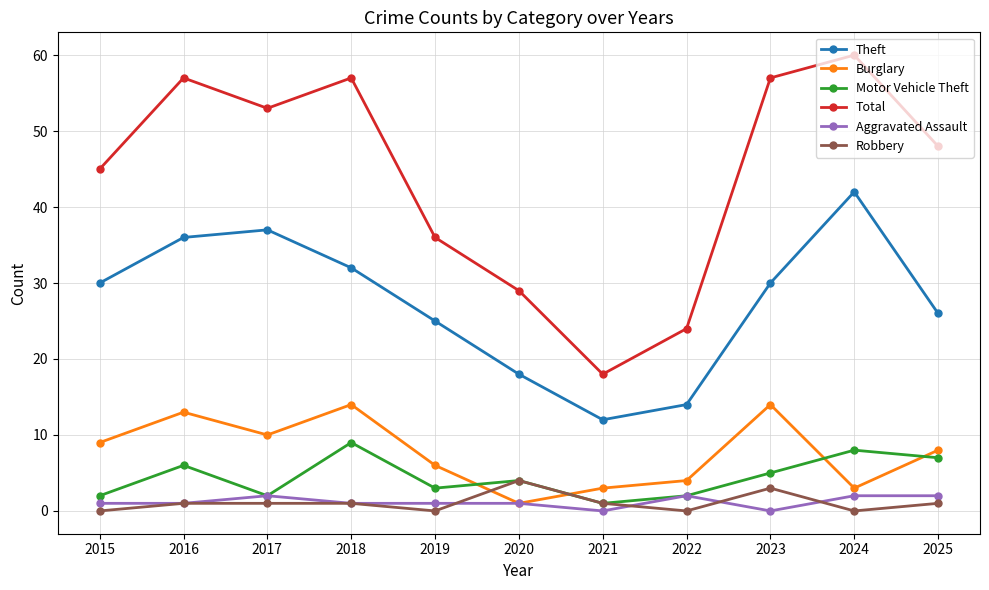

Where is the first local minimum for Burglary?

2017